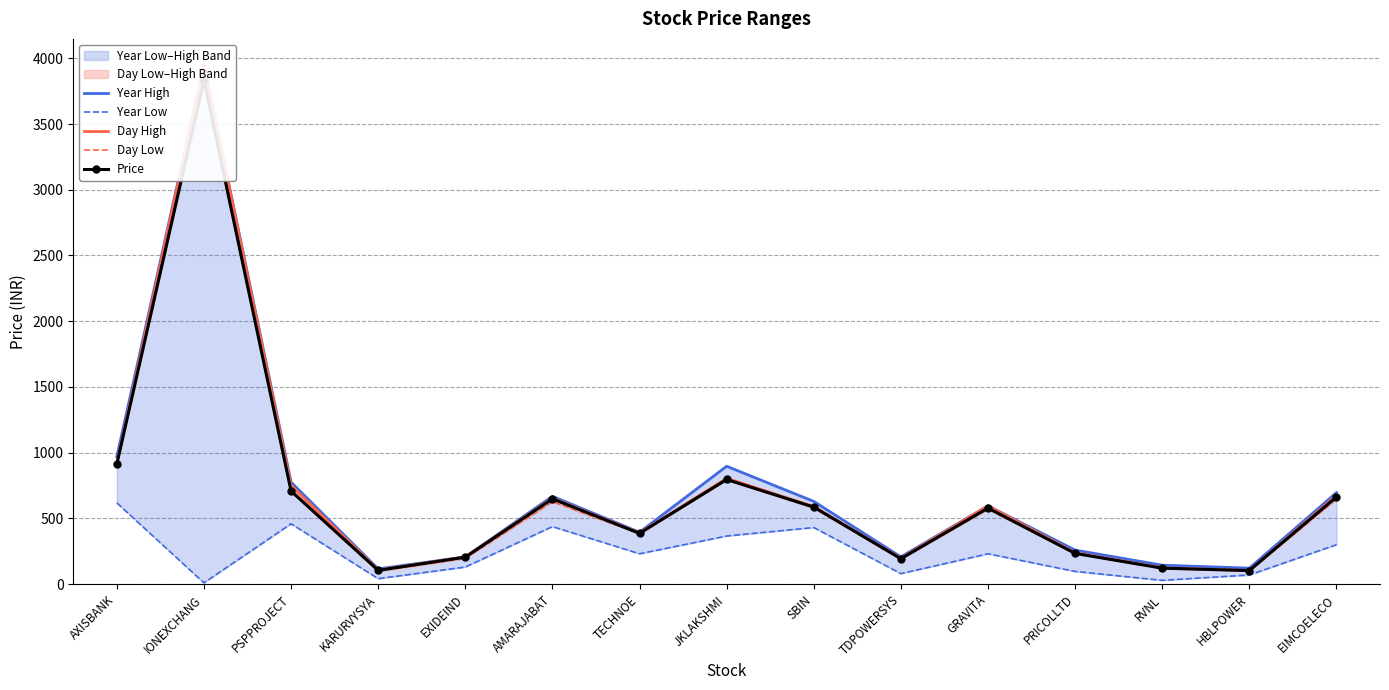

Does the chart have visible grid lines?

Yes